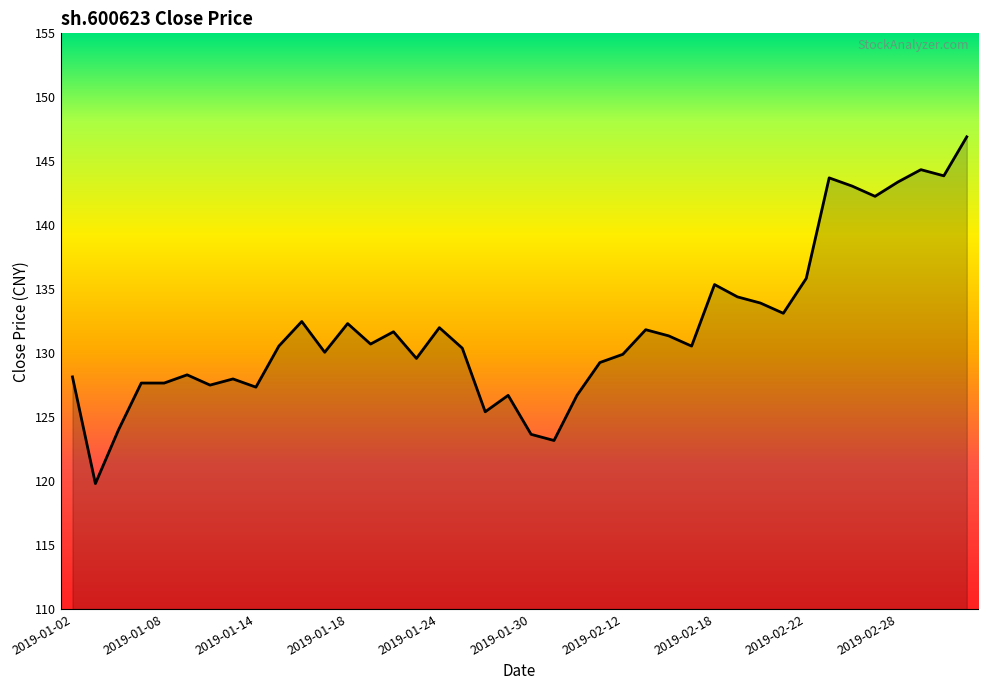

What is the greatest value displayed?

146.9